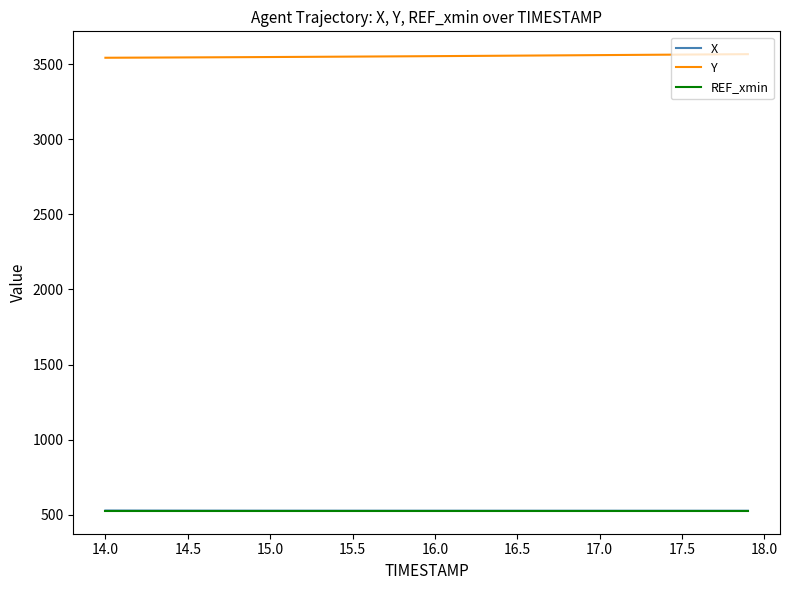

What is the highest value of the REF_xmin series?

526.4